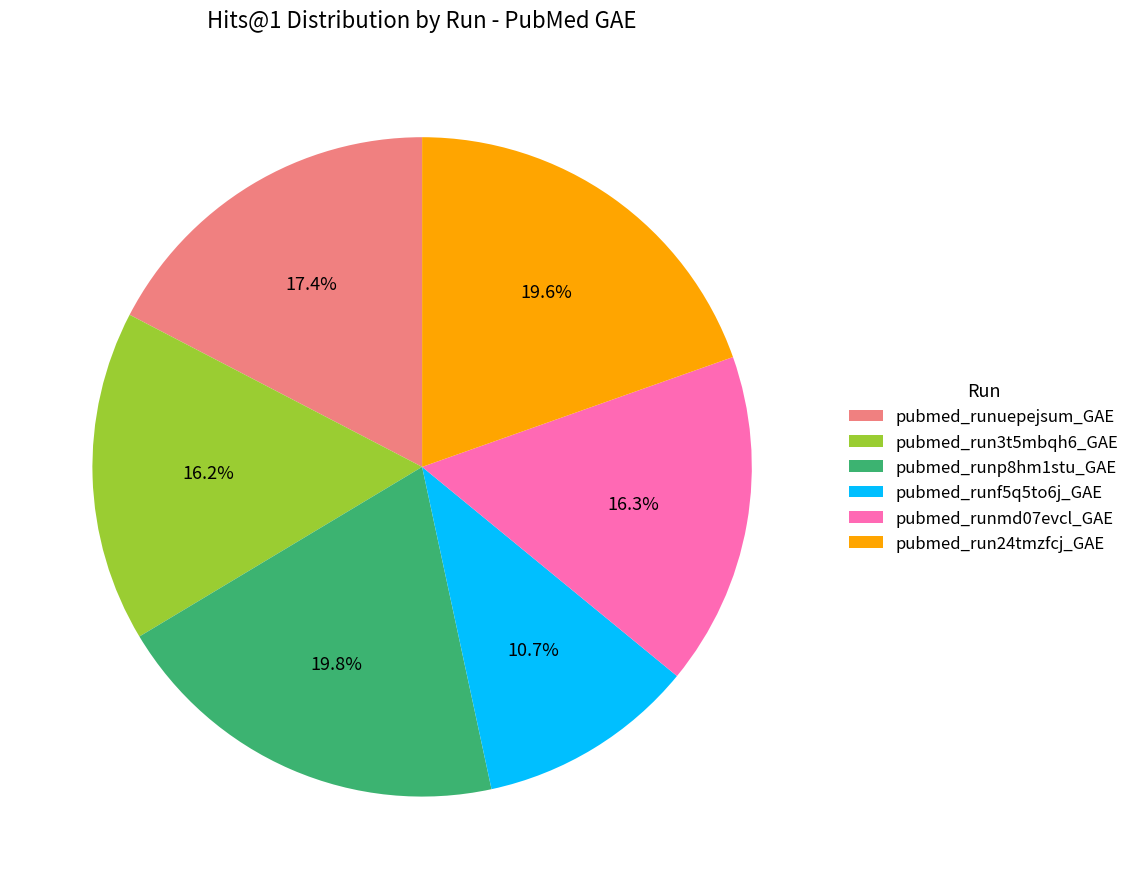

Is there any slice that represents more than half of the pie?

No